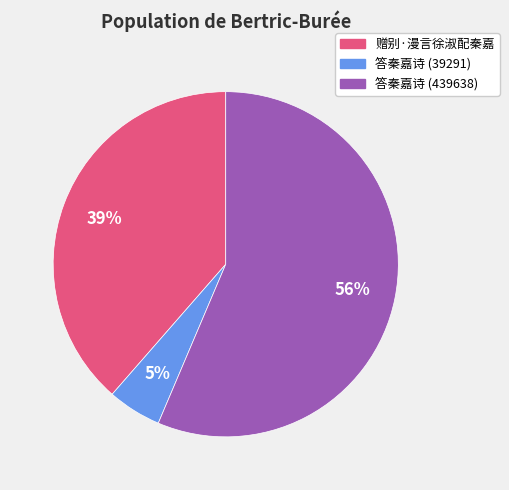

Count the number of slices in the pie.

3